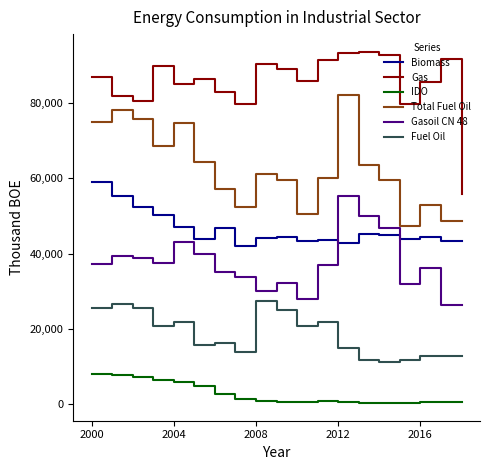

Which series has the largest total across all categories?

Gas